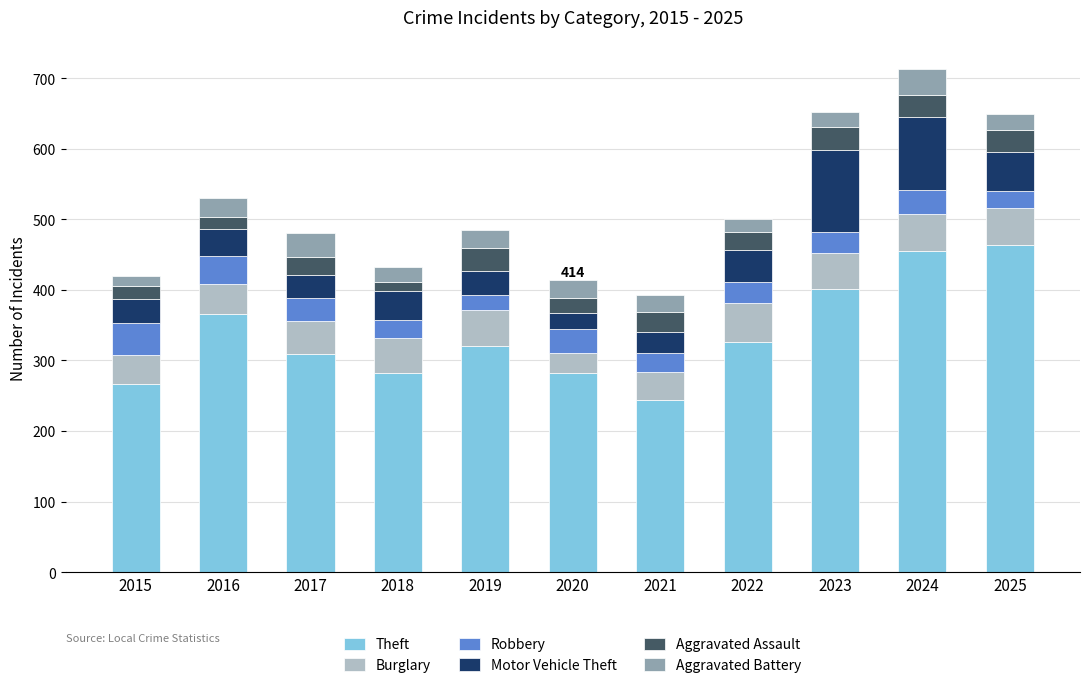

What is the total value across all series at 2017?

480